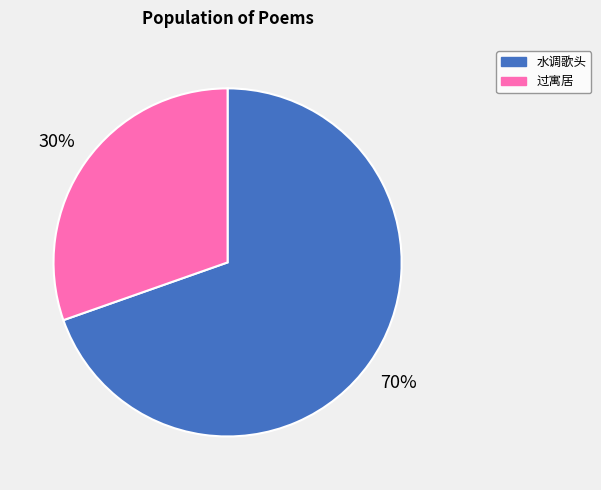

How many segments does this pie chart have?

2